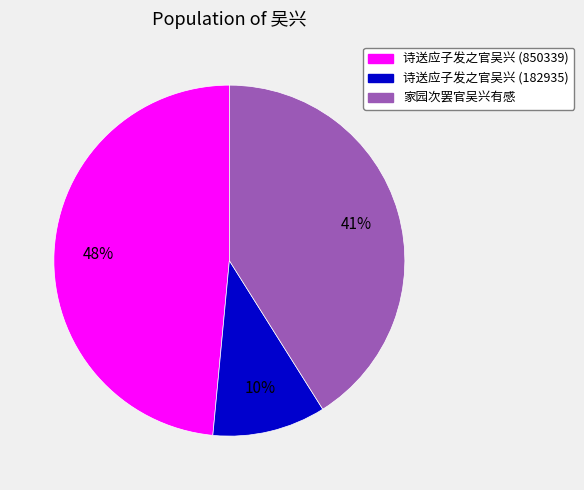

Is there a majority slice in this chart?

No